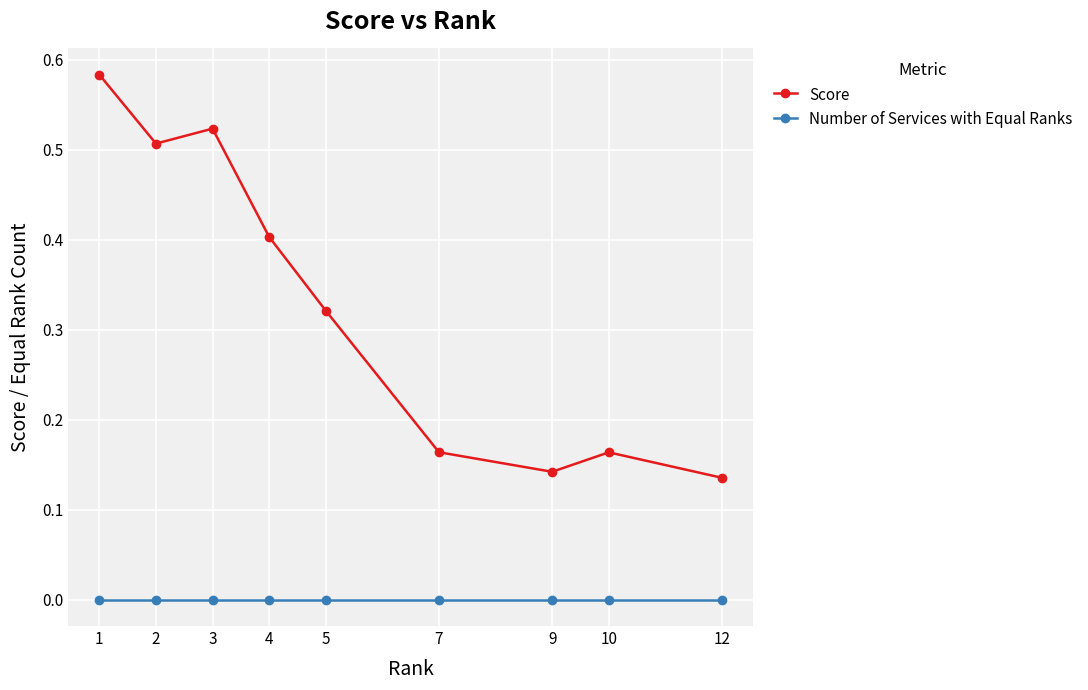

At which category does Score reach its first local peak?

3